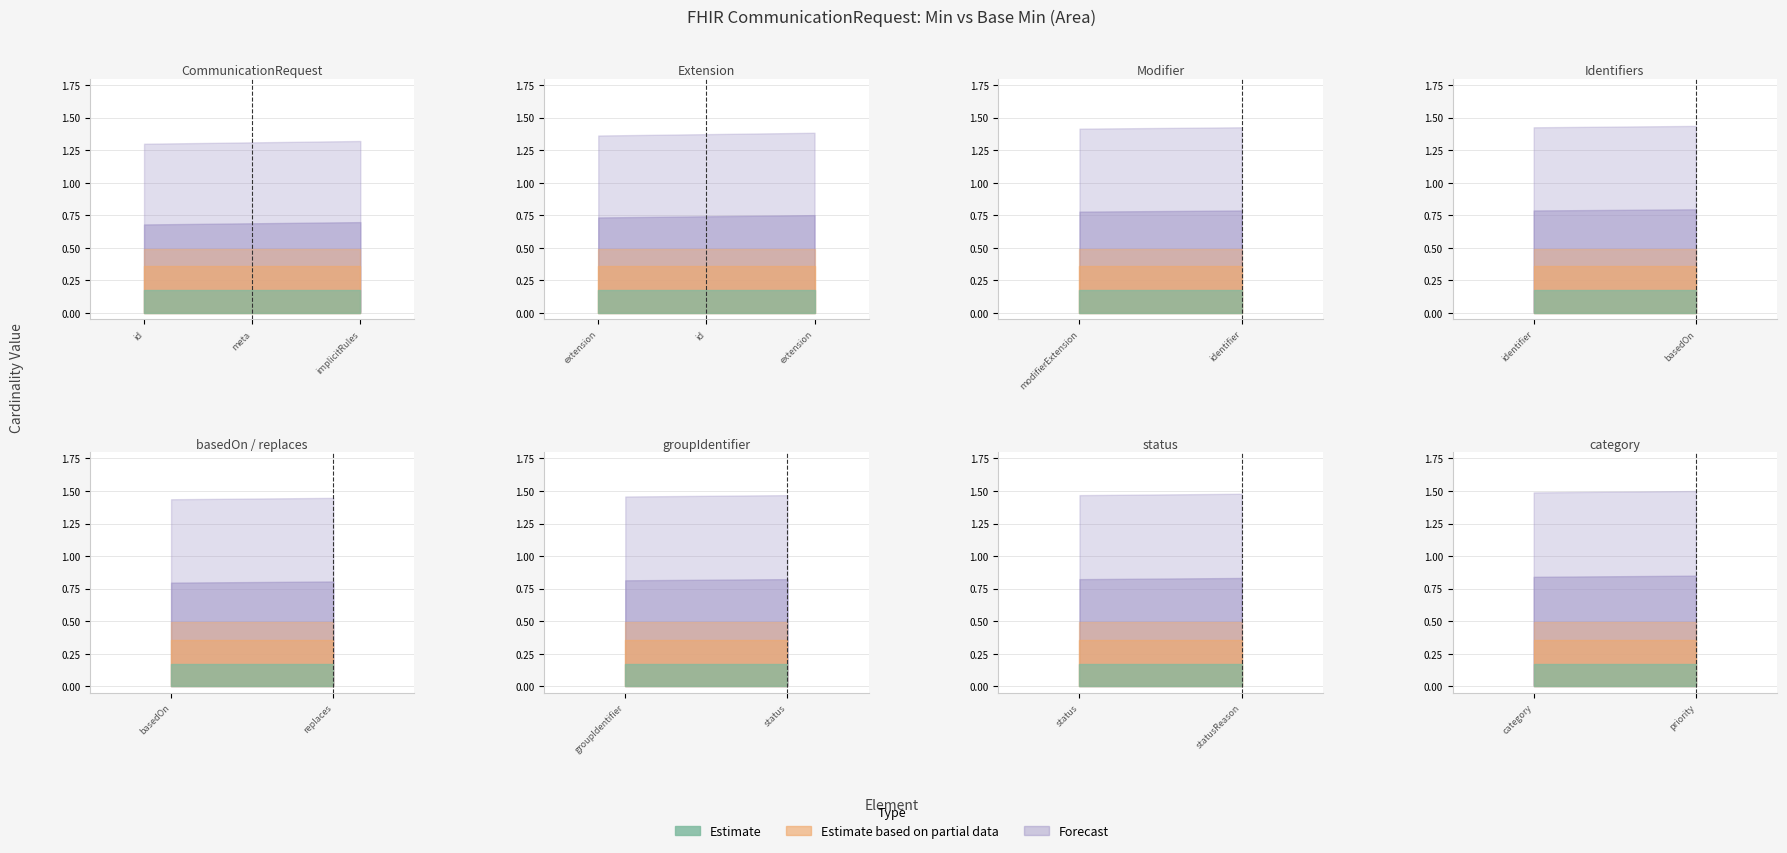

At which label does Min reach its peak?

CommunicationRequest.id